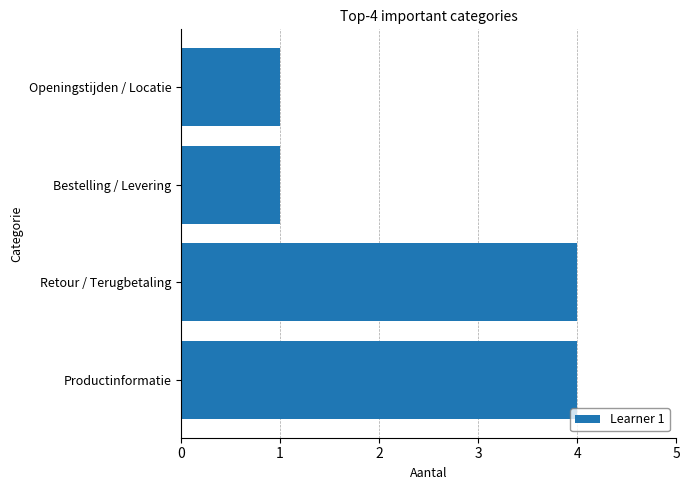

True or false: the data shows 6 at Productinformatie.

False